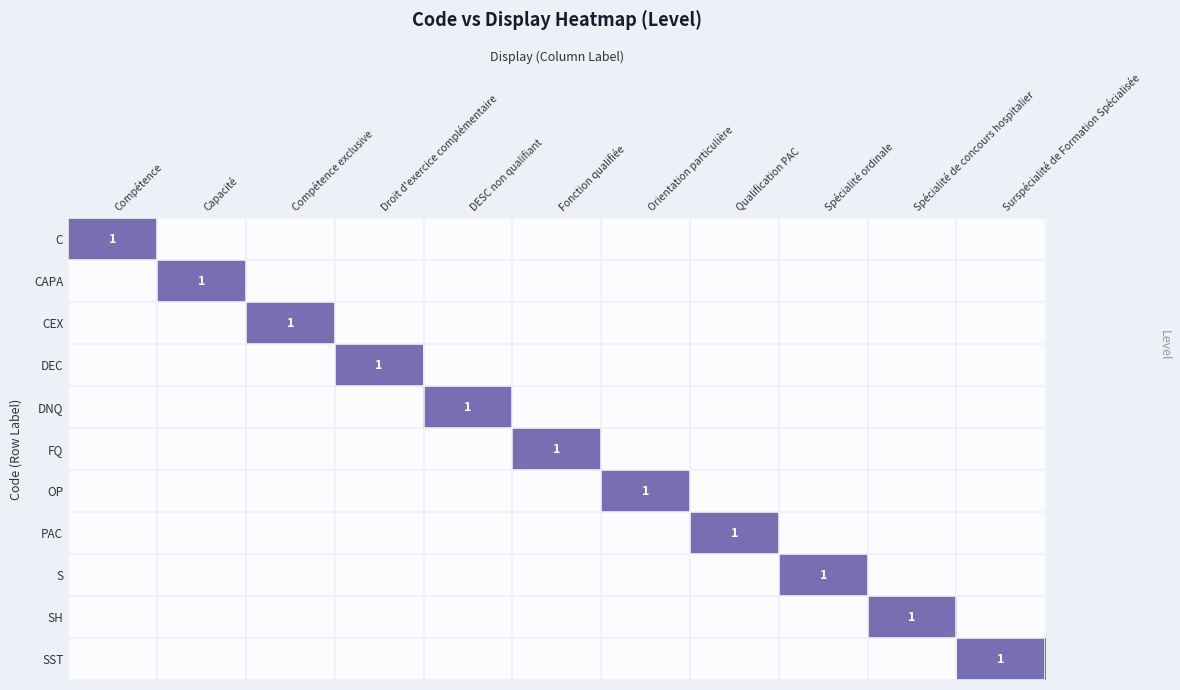

The SH series shows 1 at Spécialité de concours hospitalier. True or false?

True